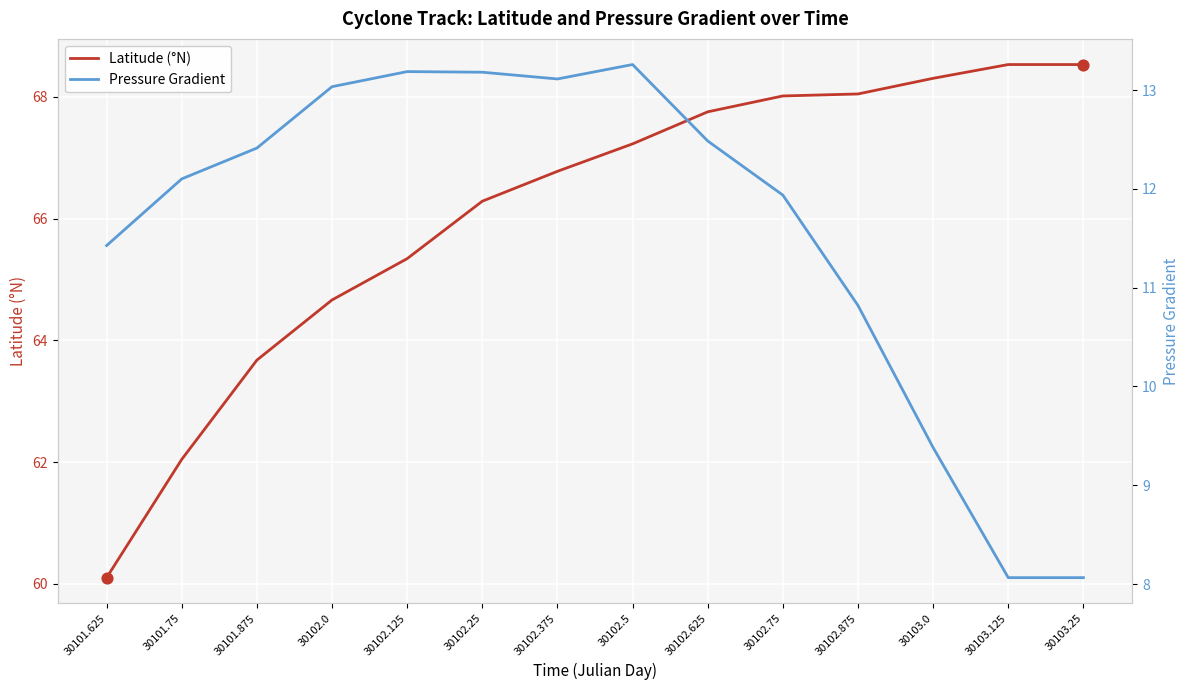

What are all the series names shown in the legend?

Latitude (°N), Pressure Gradient